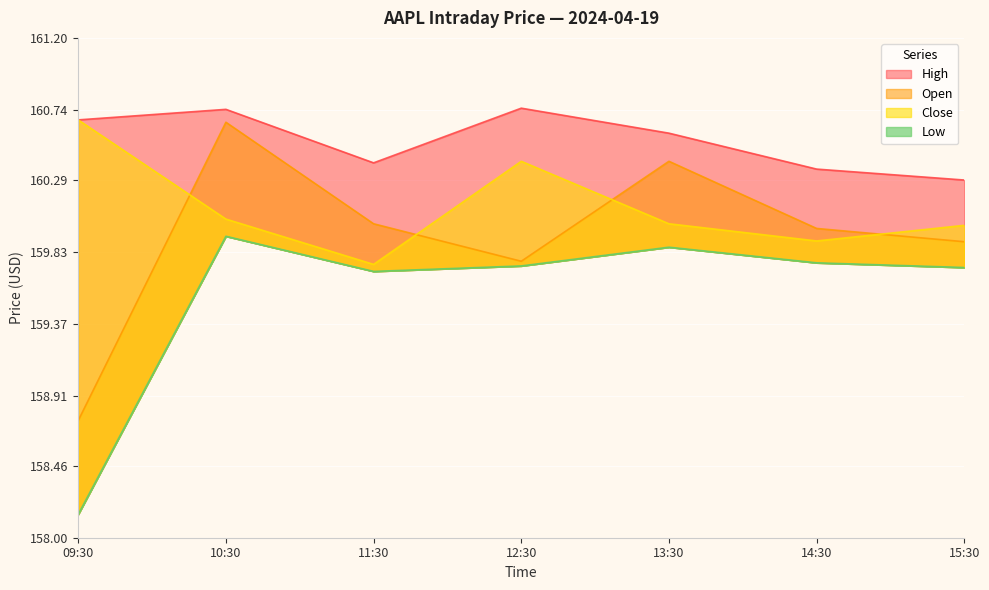

Reading left to right, list all the values displayed in this chart.

Open: 09:30=158.8	10:30=160.7	11:30=160.0	12:30=159.8	13:30=160.4	14:30=160.0	15:30=159.9
High: 09:30=160.7	10:30=160.7	11:30=160.4	12:30=160.8	13:30=160.6	14:30=160.4	15:30=160.3
Low: 09:30=158.1	10:30=159.9	11:30=159.7	12:30=159.7	13:30=159.9	14:30=159.8	15:30=159.7
Close: 09:30=160.7	10:30=160.0	11:30=159.8	12:30=160.4	13:30=160.0	14:30=159.9	15:30=160.0